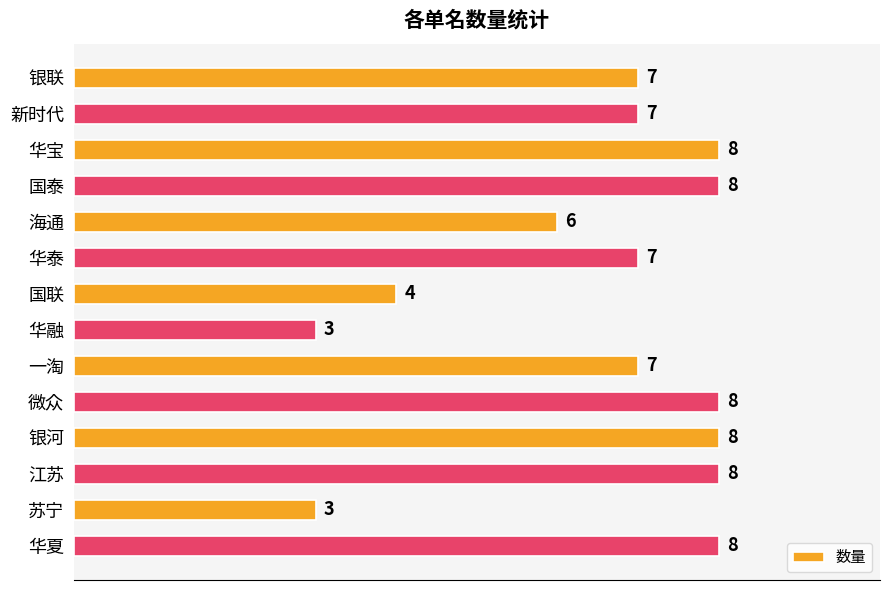

What is the label of the 11th bar from the top?

银河